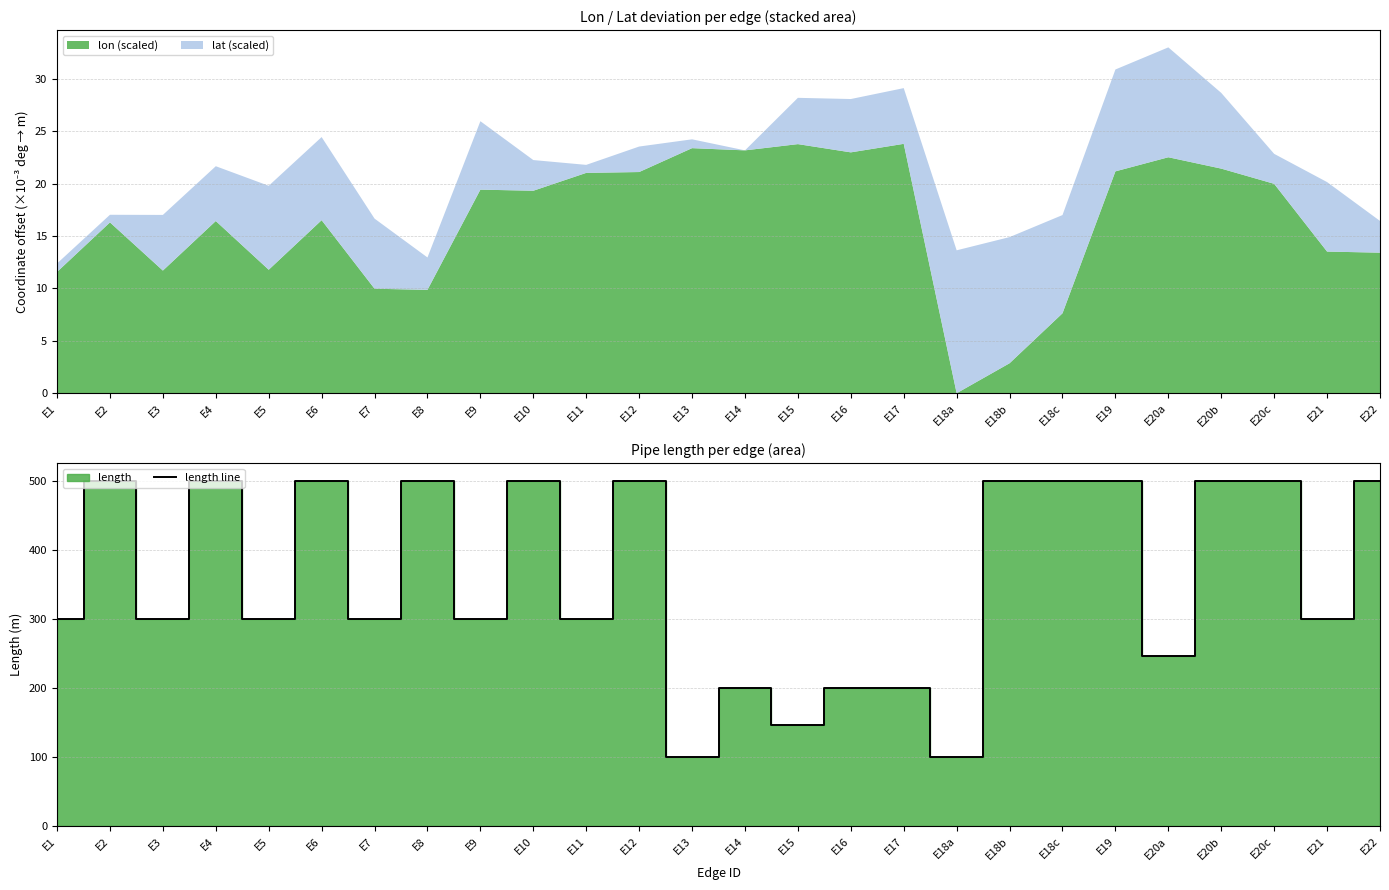

Does the chart display data point markers on the line(s)?

No